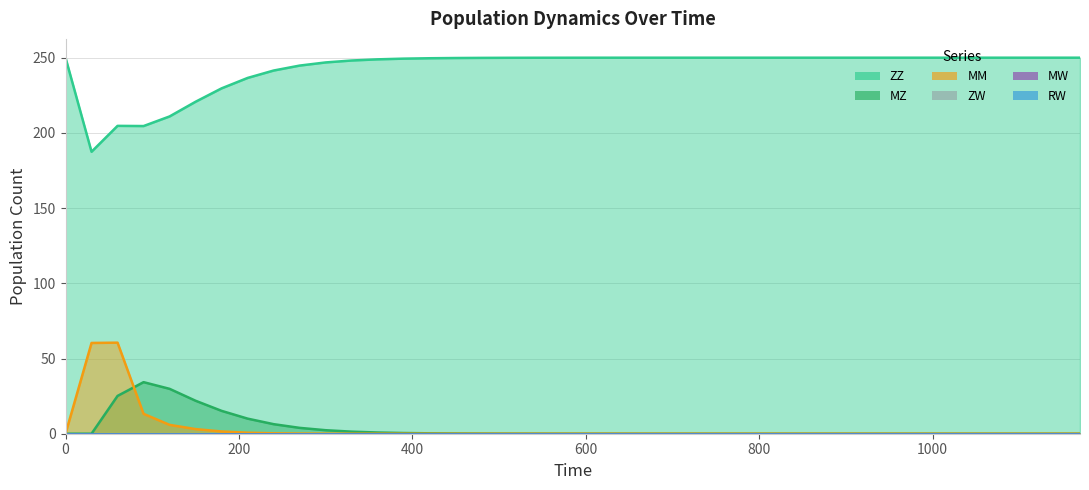

How many times do MZ and MM cross each other?

1